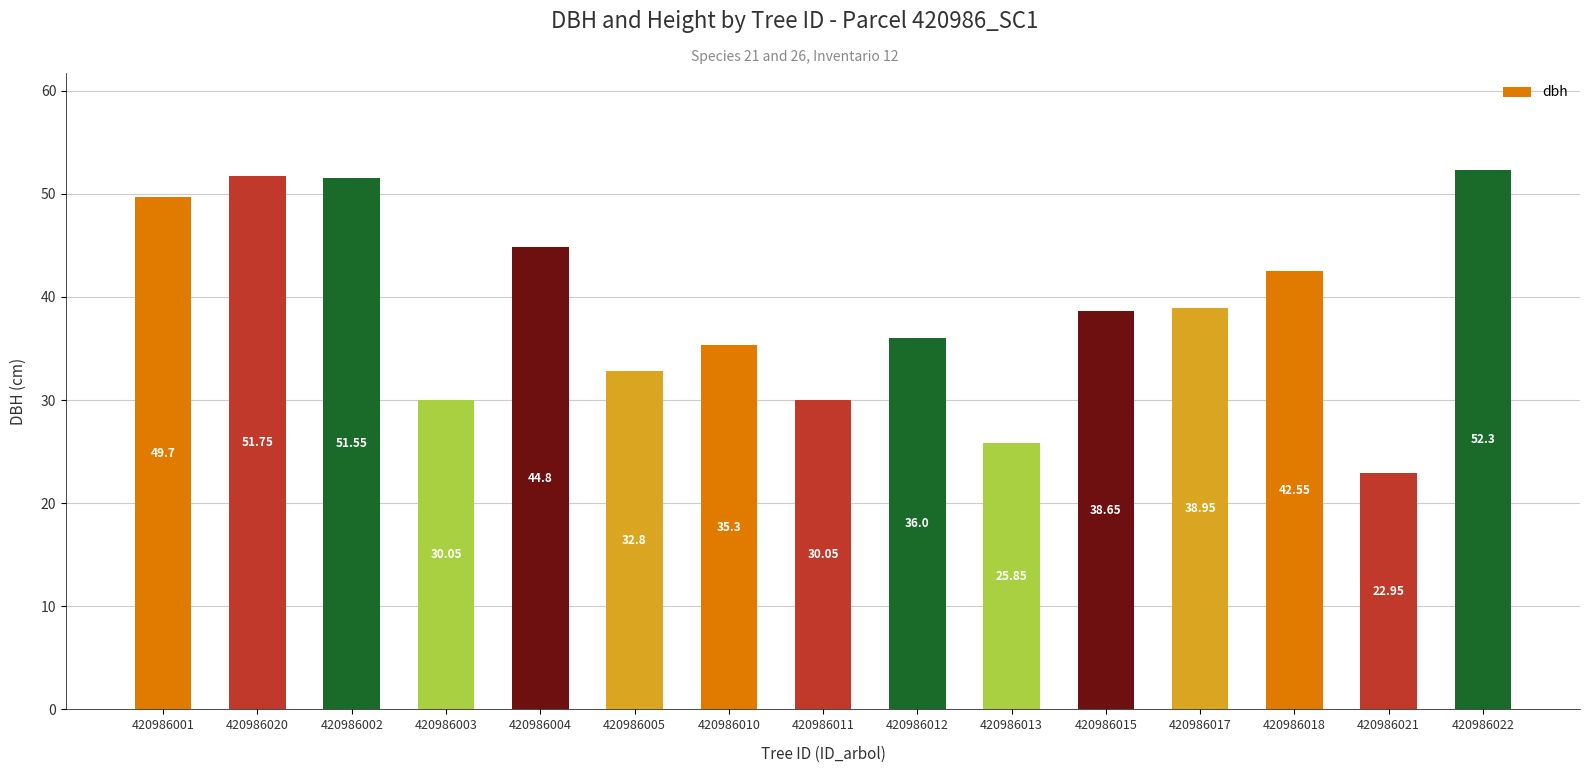

Read the value at 420986011.

30.1